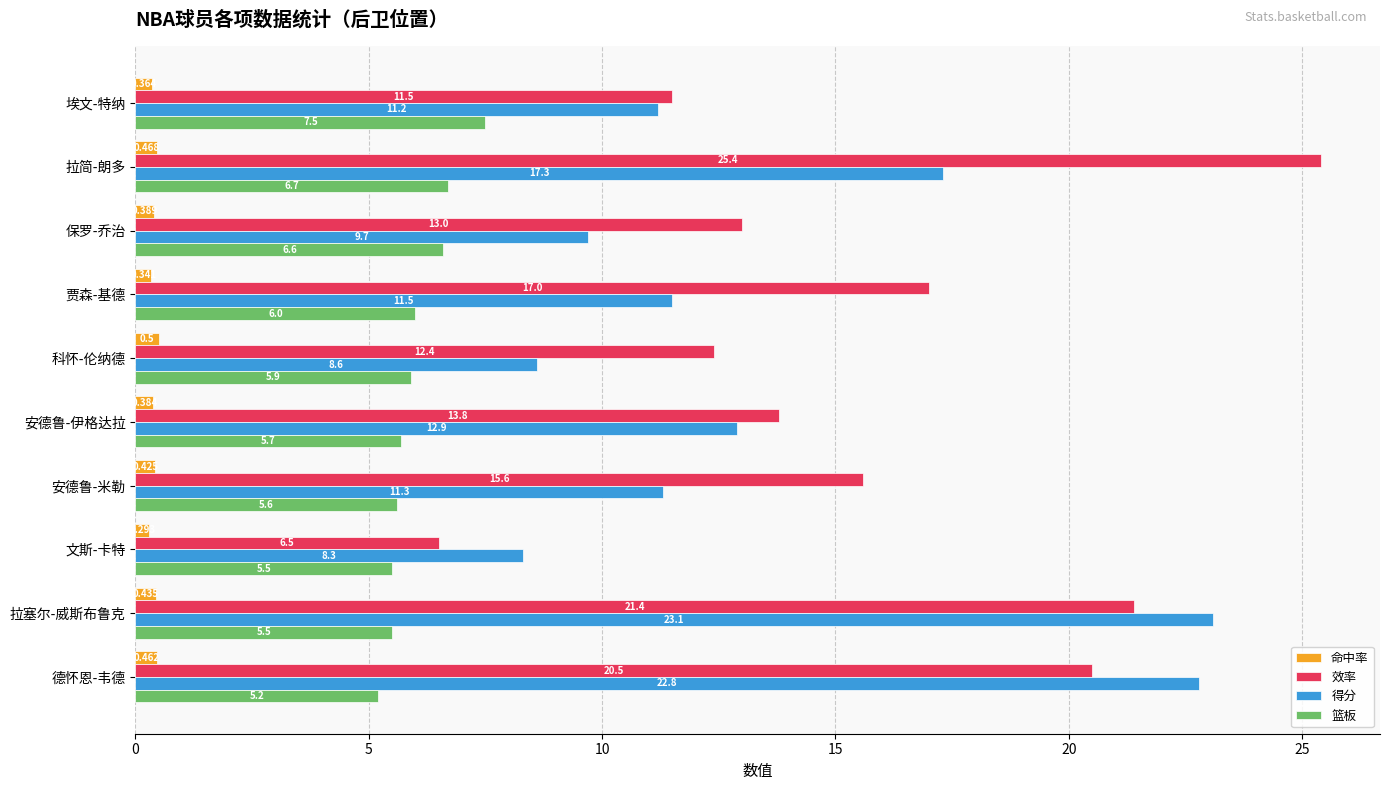

Is the value of 效率 at 埃文-特纳 greater than the value of 命中率 at 文斯-卡特?

Yes